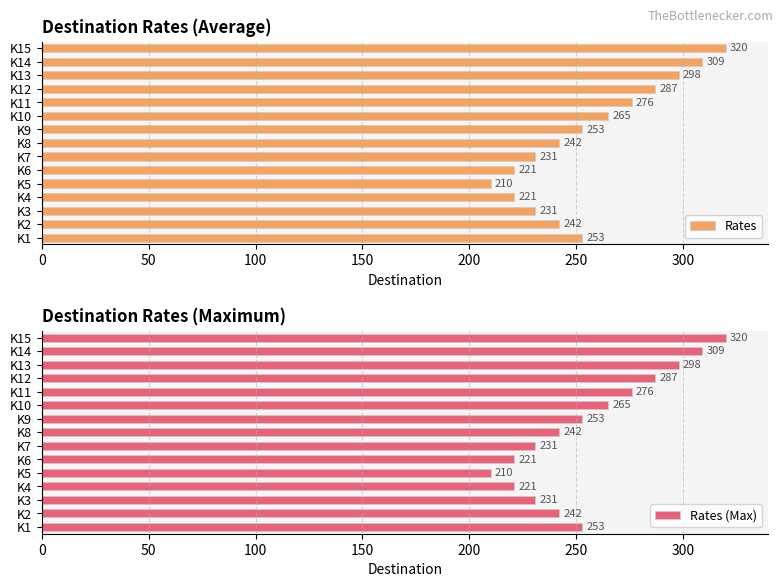

How many categories are shown in the chart?

15